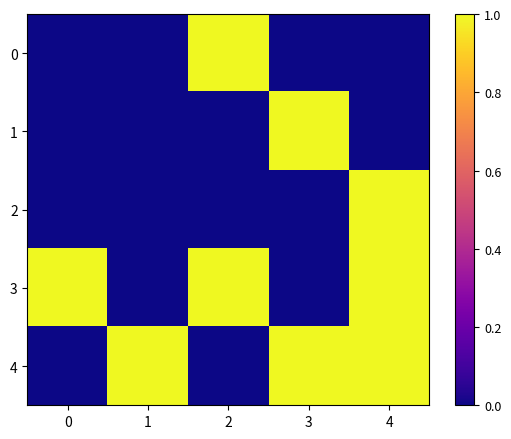

Which series has the largest total across all categories?

3